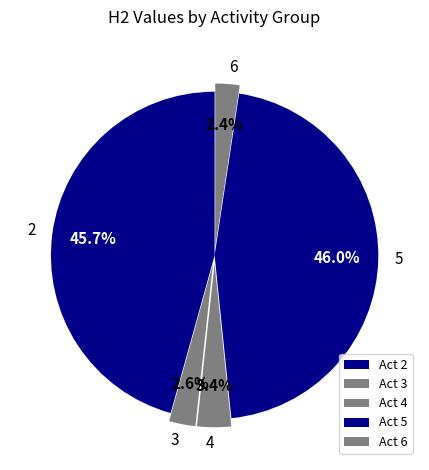

How many segments does this pie chart have?

5